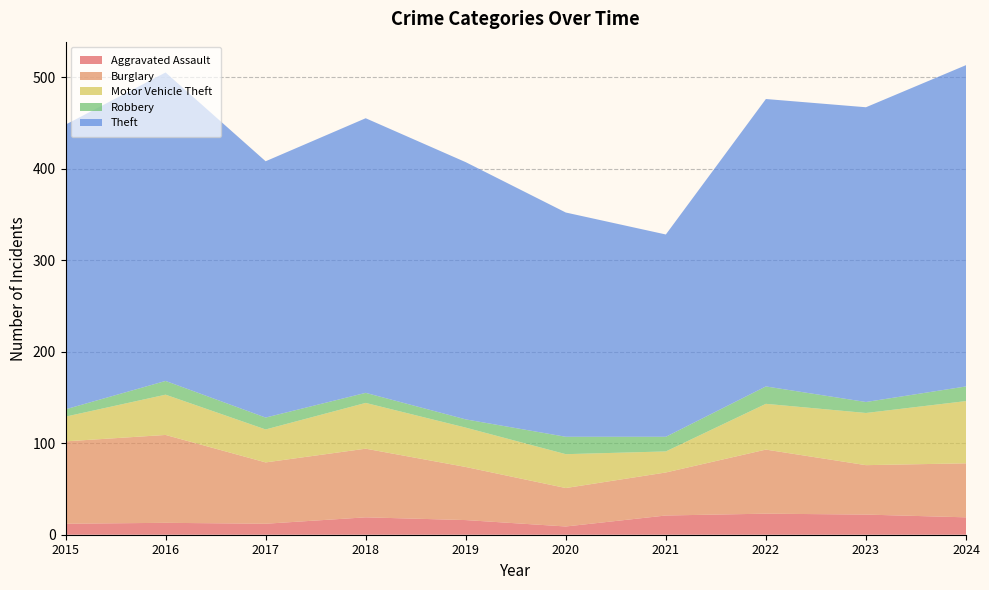

Reading left to right, extract all data points from this chart.

Aggravated Assault: 2015=12	2016=13	2017=12	2018=19	2019=16	2020=9	2021=21	2022=23	2023=22	2024=19
Burglary: 2015=90	2016=96	2017=67	2018=75	2019=58	2020=42	2021=47	2022=70	2023=54	2024=59
Motor Vehicle Theft: 2015=27	2016=44	2017=36	2018=50	2019=43	2020=37	2021=23	2022=50	2023=57	2024=68
Robbery: 2015=8	2016=15	2017=13	2018=11	2019=9	2020=19	2021=16	2022=19	2023=12	2024=16
Theft: 2015=311	2016=337	2017=280	2018=300	2019=281	2020=245	2021=221	2022=314	2023=322	2024=351